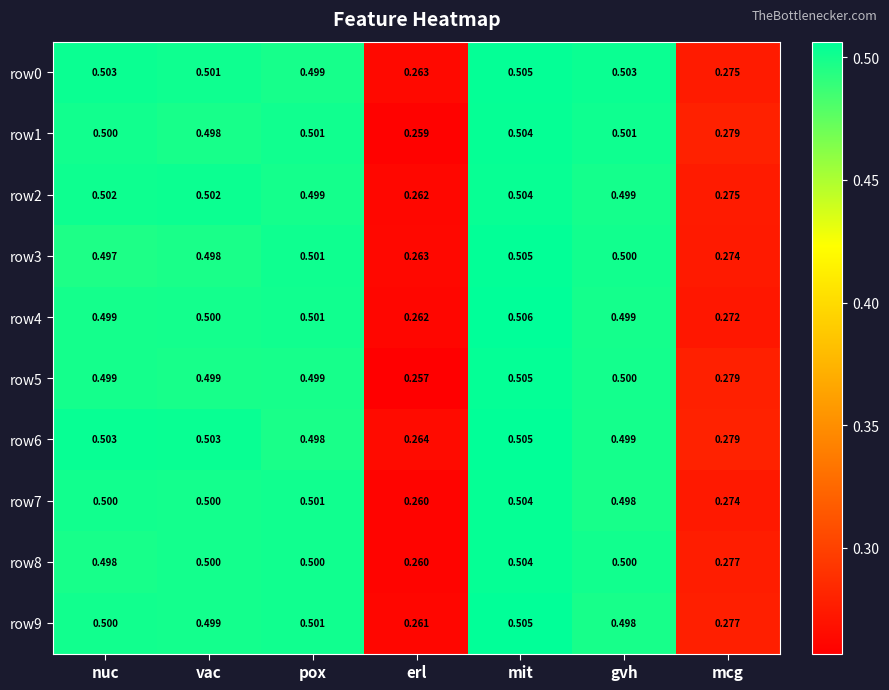

Which category has the lowest value across all series?

erl